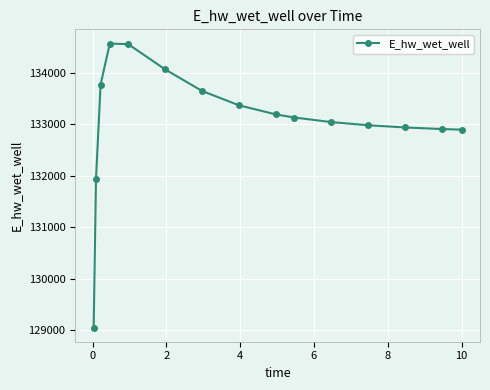

What is the sum of all values?

1996044.3